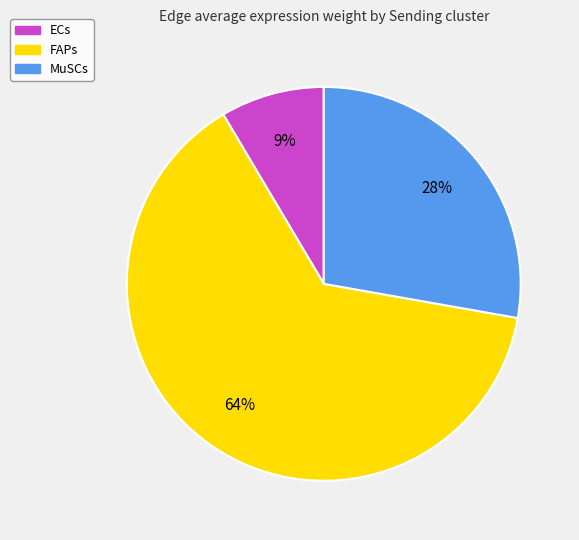

How many slices are in this pie chart?

3